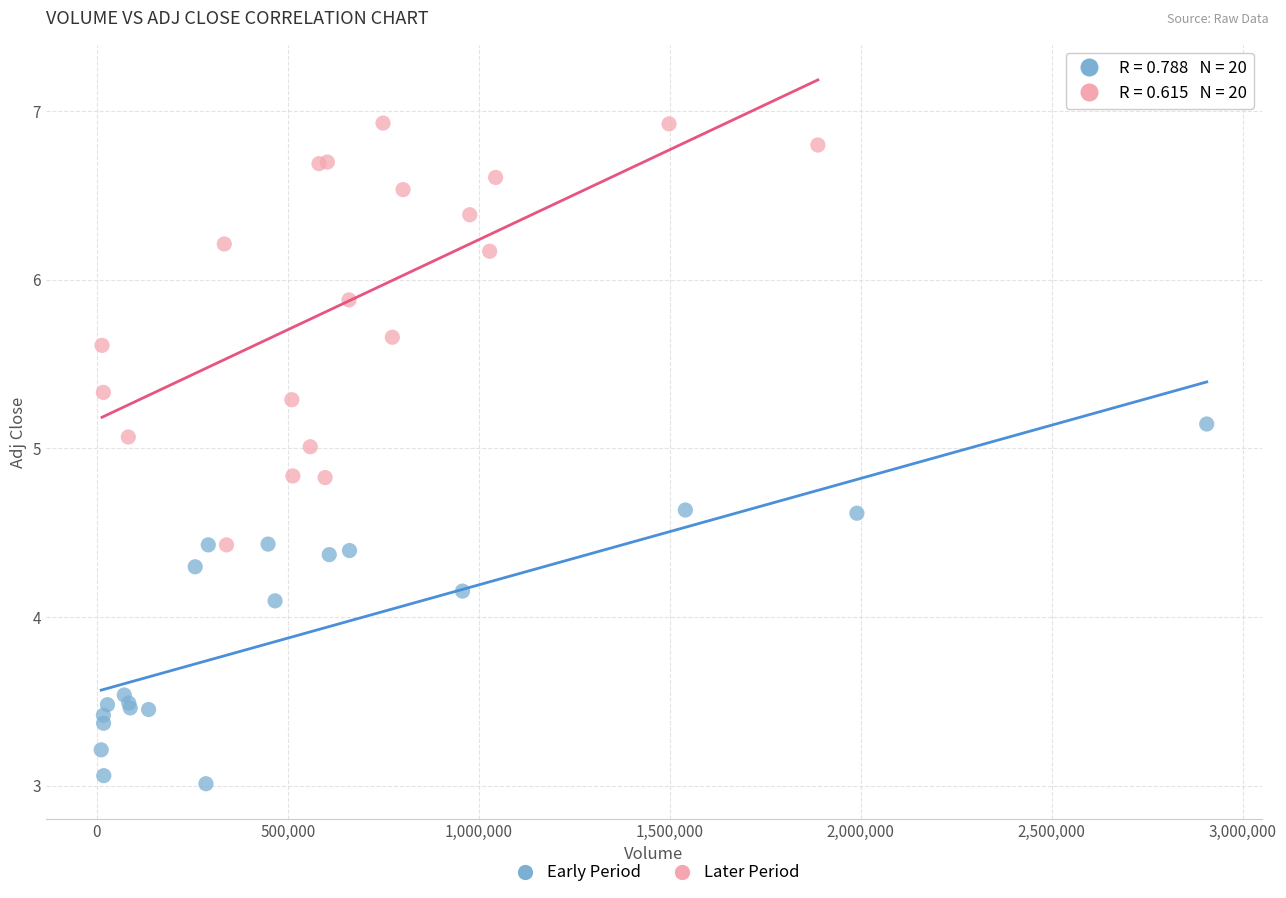

Which series reaches the maximum Y coordinate?

Later Period